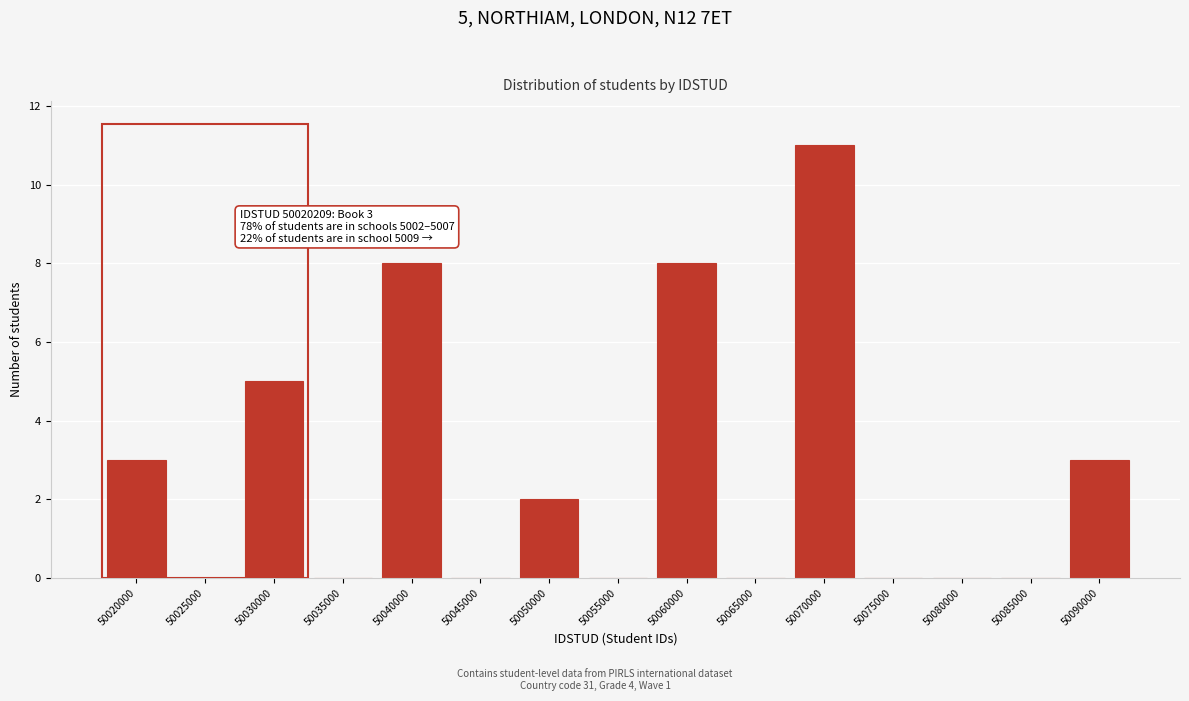

Reading left to right, transcribe all the data shown in this chart.

50020000=3	50025000=0	50030000=5	50035000=0	50040000=8	50045000=0	50050000=2	50055000=0	50060000=8	50065000=0	50070000=11	50075000=0	50080000=0	50085000=0	50090000=3